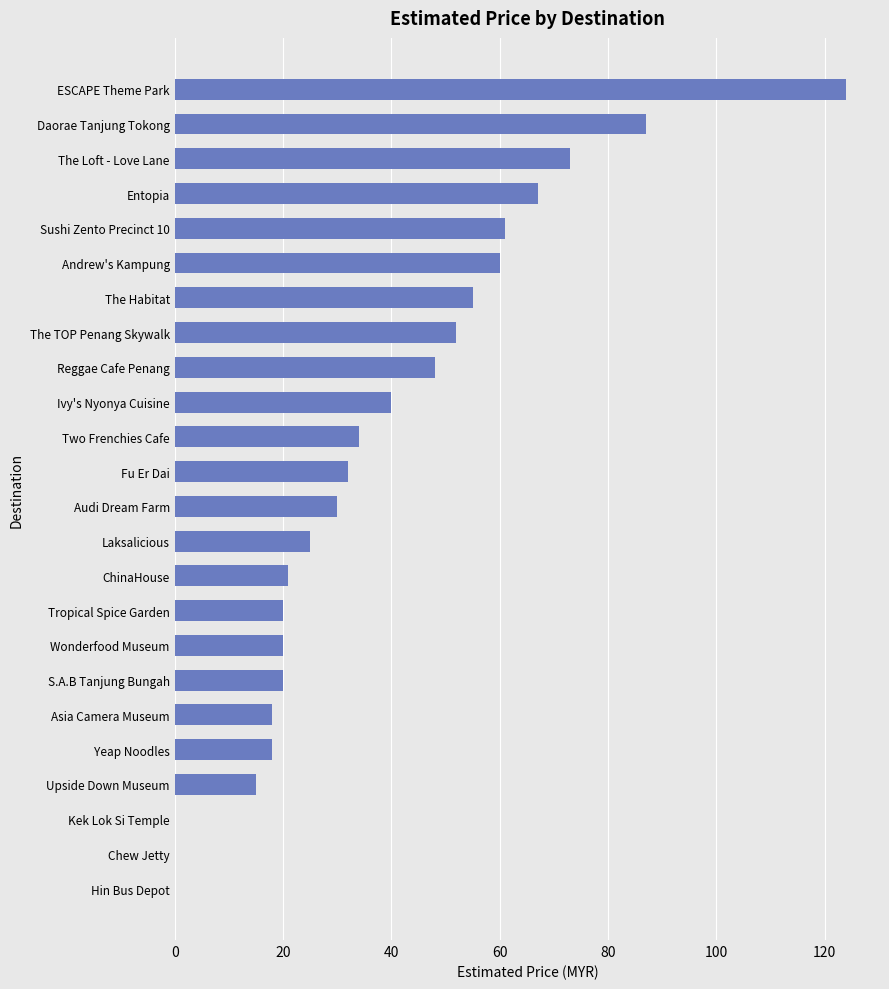

Reading bottom to top, what are all the values shown in this chart?

Hin Bus Depot=0	Chew Jetty=0	Kek Lok Si Temple=0	Upside Down Museum=15	Yeap Noodles=18	Asia Camera Museum=18	S.A.B Tanjung Bungah=20	Wonderfood Museum=20	Tropical Spice Garden=20	ChinaHouse=21	Laksalicious=25	Audi Dream Farm=30	Fu Er Dai=32	Two Frenchies Cafe=34	Ivy's Nyonya Cuisine=40	Reggae Cafe Penang=48	The TOP Penang Skywalk=52	The Habitat=55	Andrew's Kampung=60	Sushi Zento Precinct 10=61	Entopia=67	The Loft - Love Lane=73	Daorae Tanjung Tokong=87	ESCAPE Theme Park=124